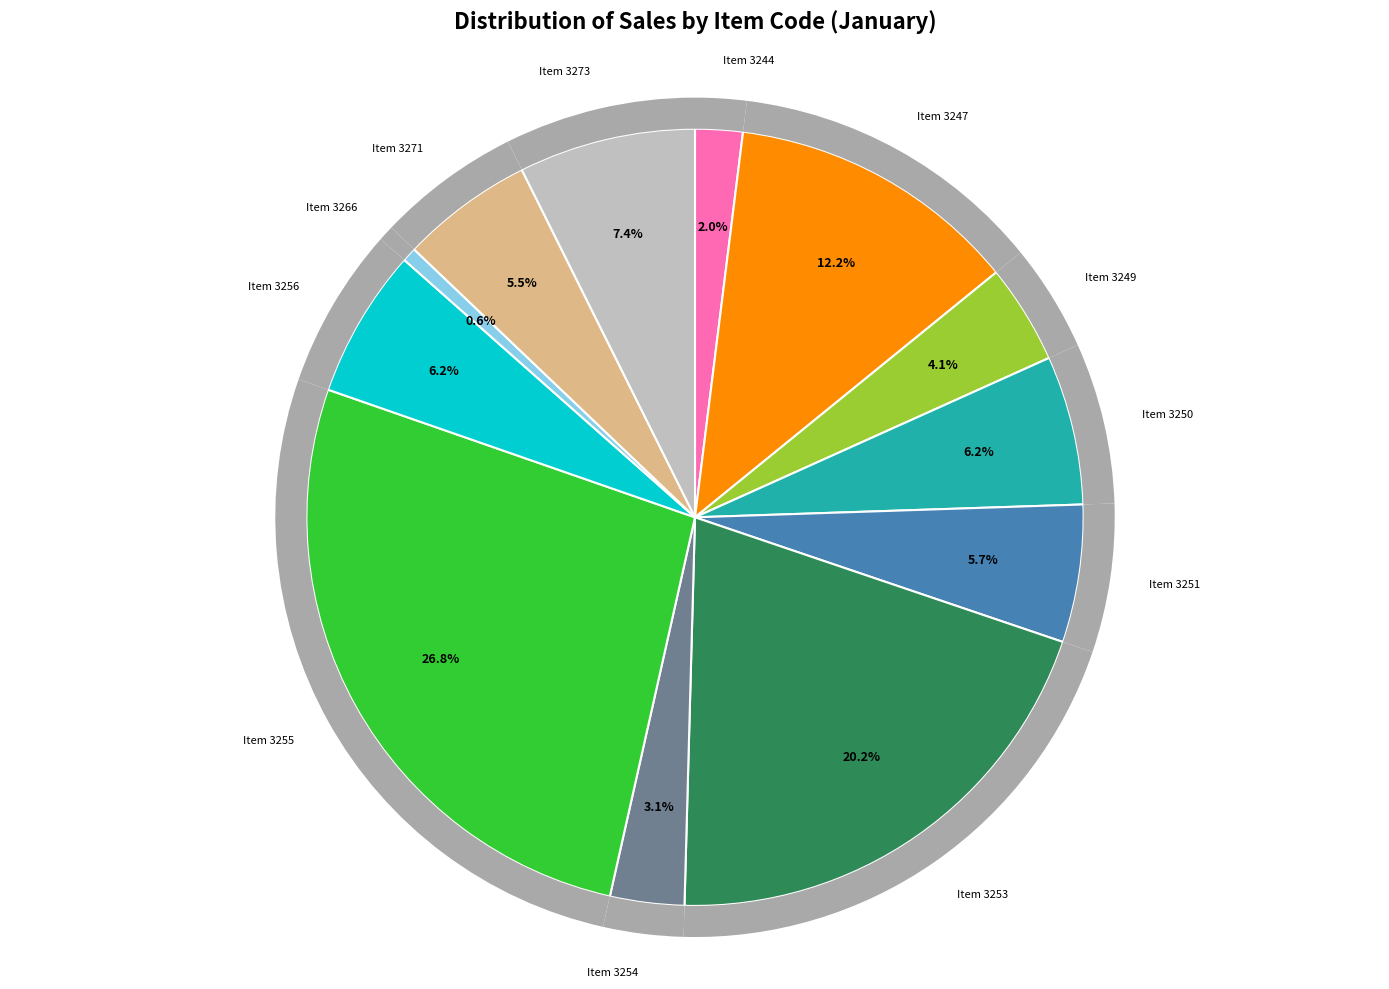

What is the change in value from 3244 to 3256?

+407